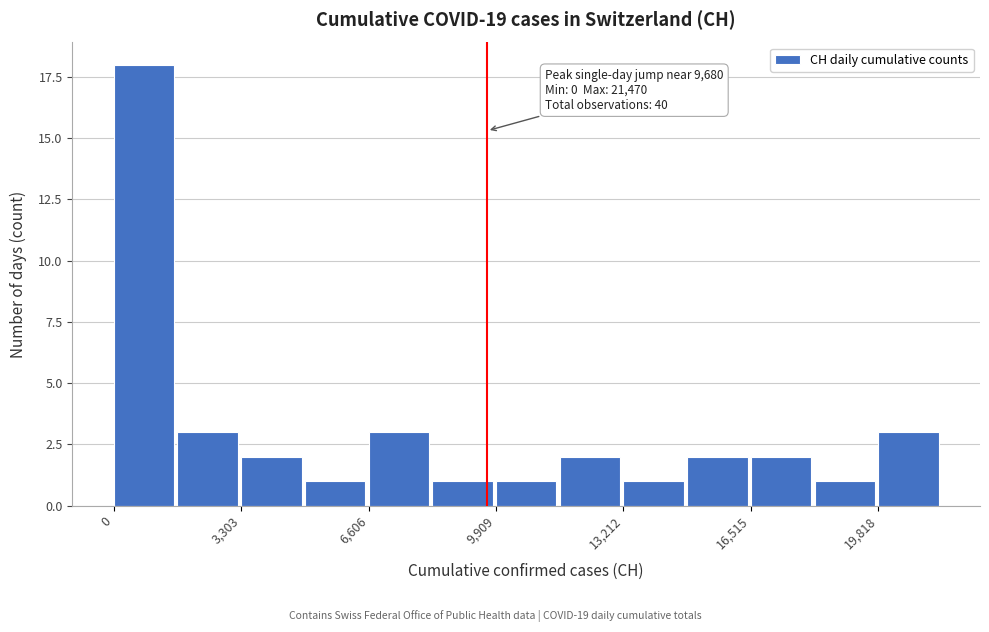

Around what value on the x-axis is the tallest bar? Give the approximate position of its centre, as read against the axis.

1000